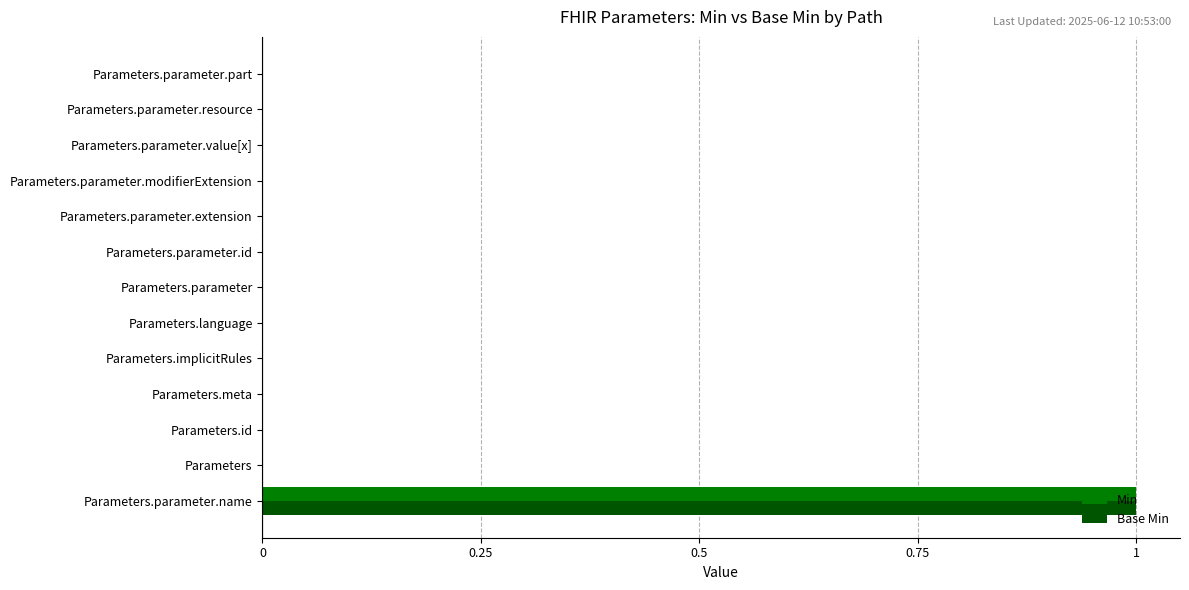

What are all the series names shown in the legend?

Min, Base Min